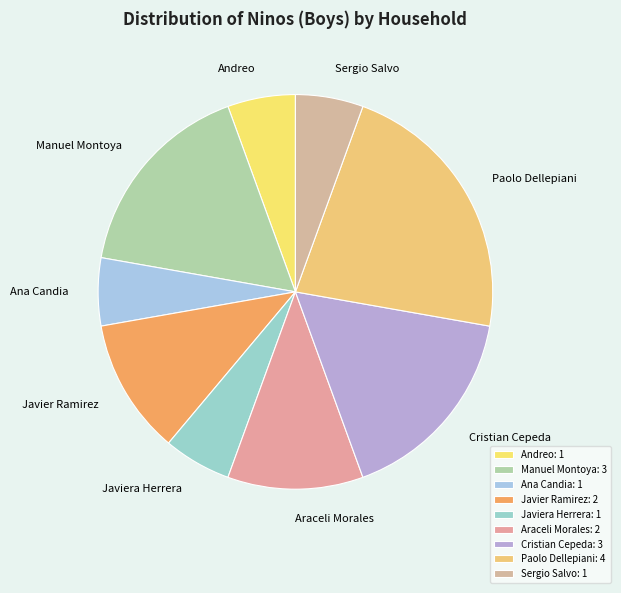

Between Araceli Morales and Cristian Cepeda, which is larger?

Cristian Cepeda